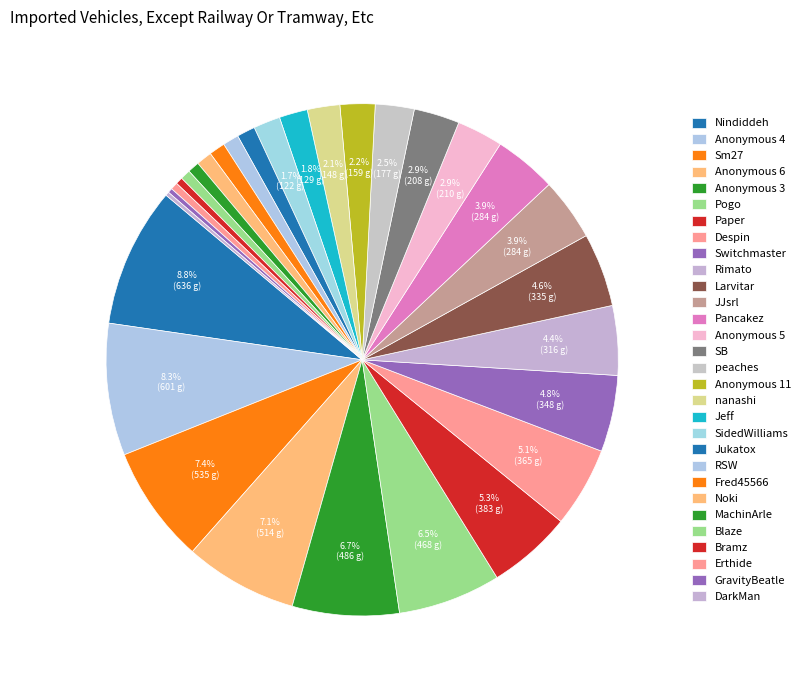

Is it true that Jeff is 2% of the pie?

True